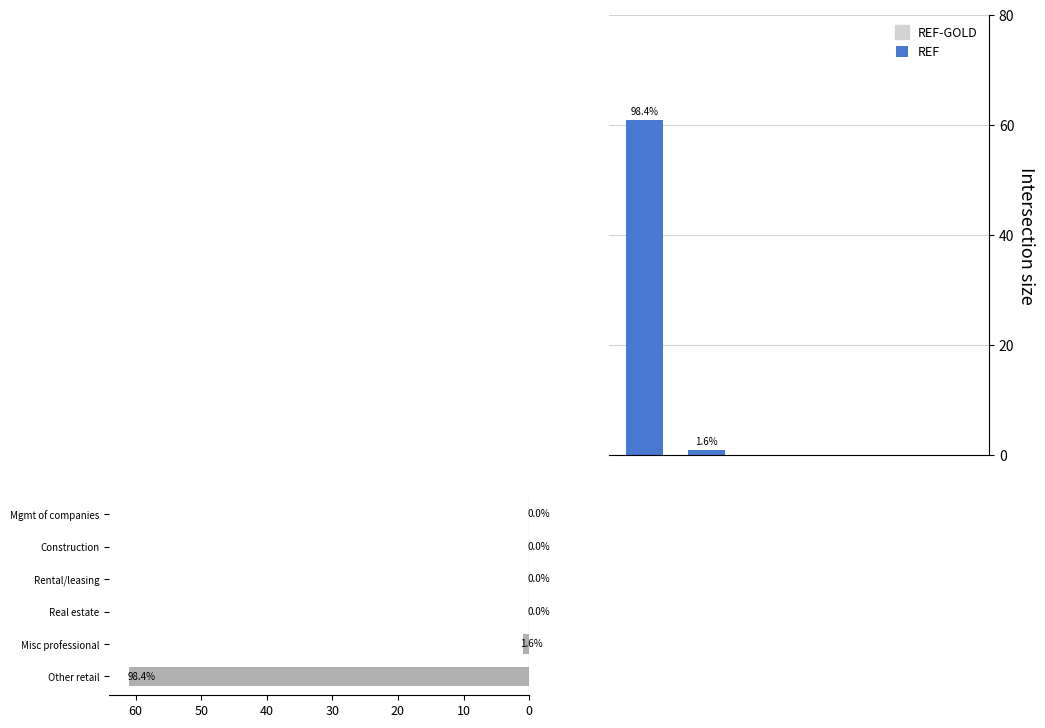

Which series has the largest Y range (max minus min)?

REF